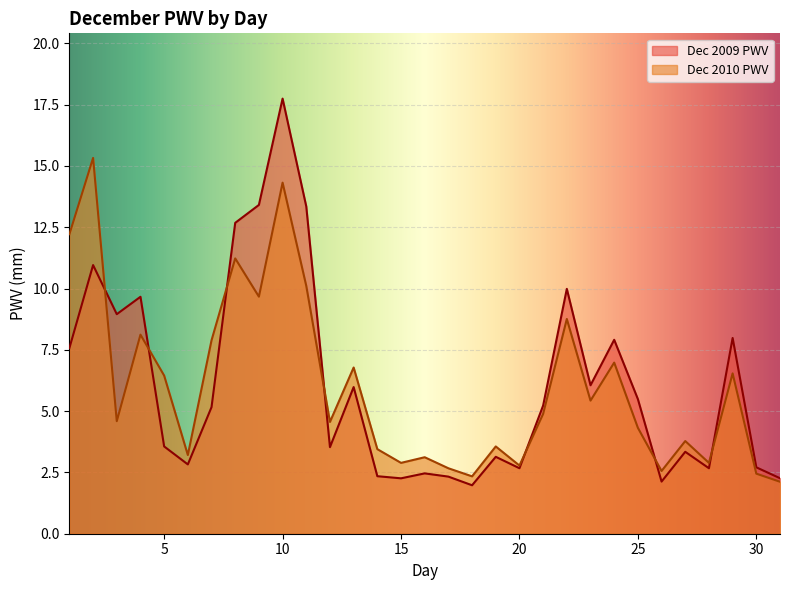

What is the sum of all PWV values?

188.4